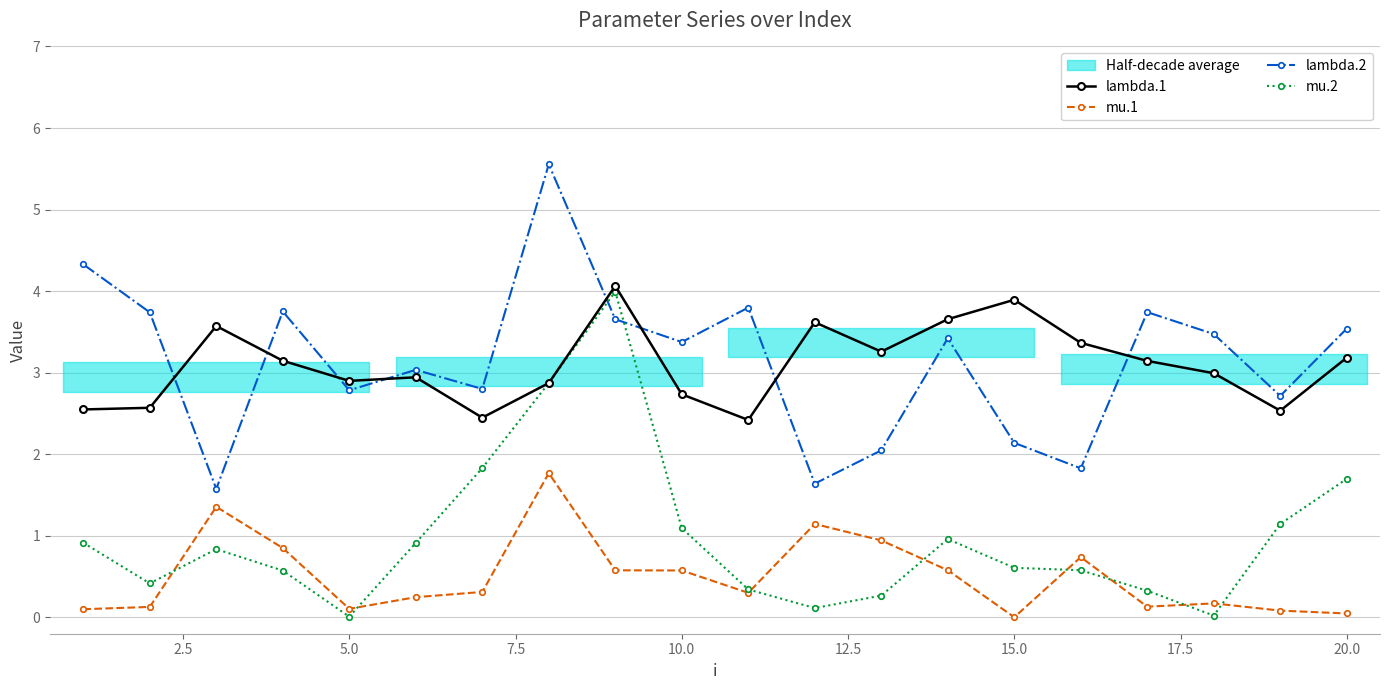

Which series has the largest total across all categories?

lambda.2